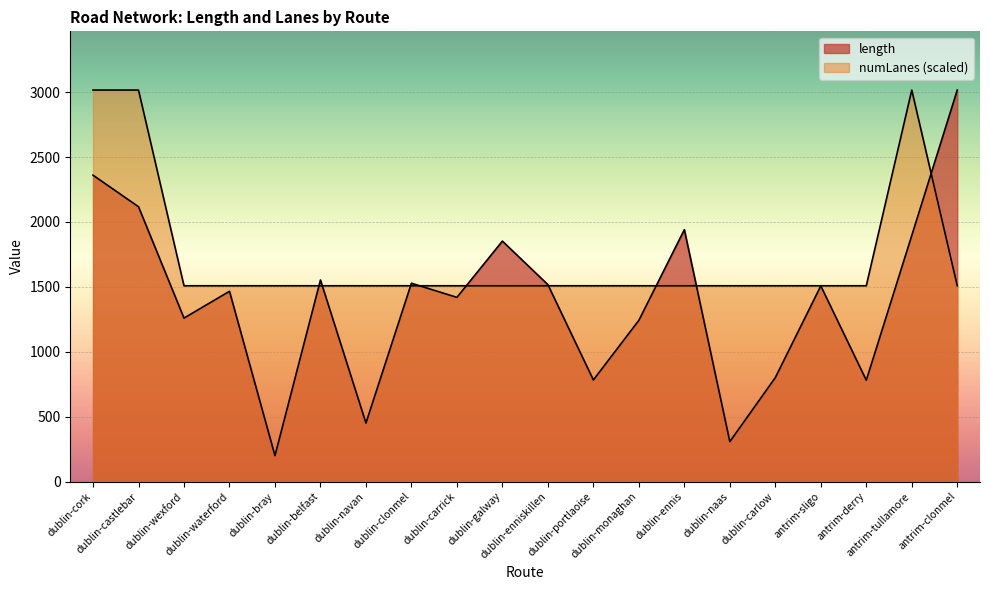

Rank the series by their average value, from highest to lowest.

numLanes, length